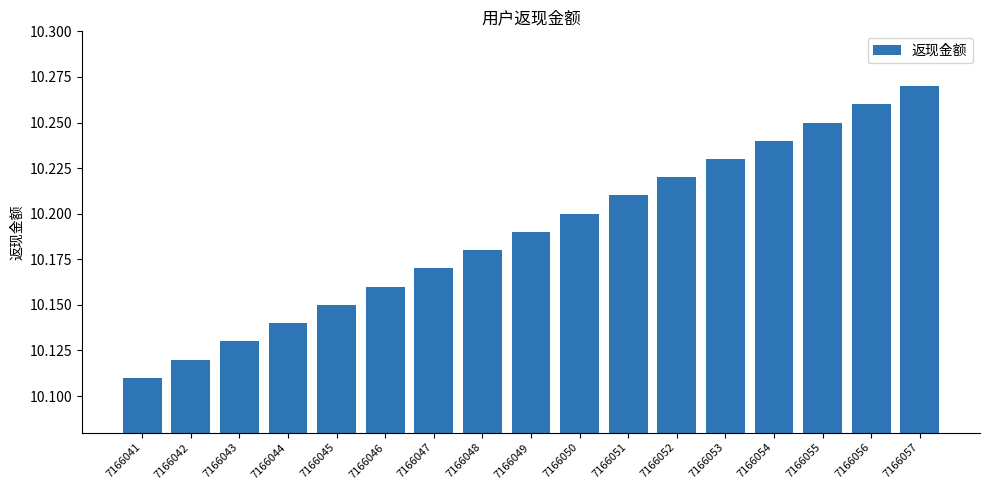

Approximately how many times larger is the value at 7166041 compared to 7166049?

1.0